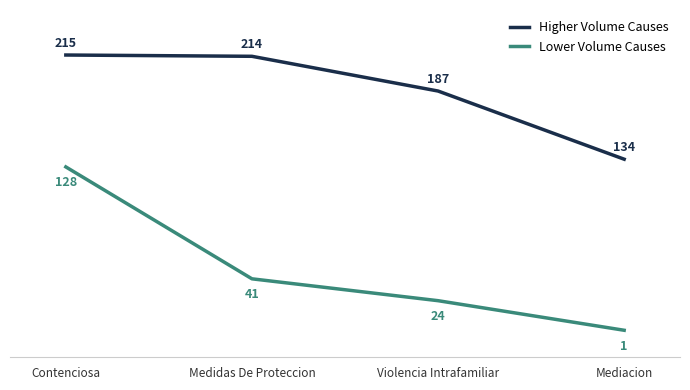

Is the value of Lower Volume Causes at Mediacion greater than the value of Higher Volume Causes at Violencia Intrafamiliar?

No